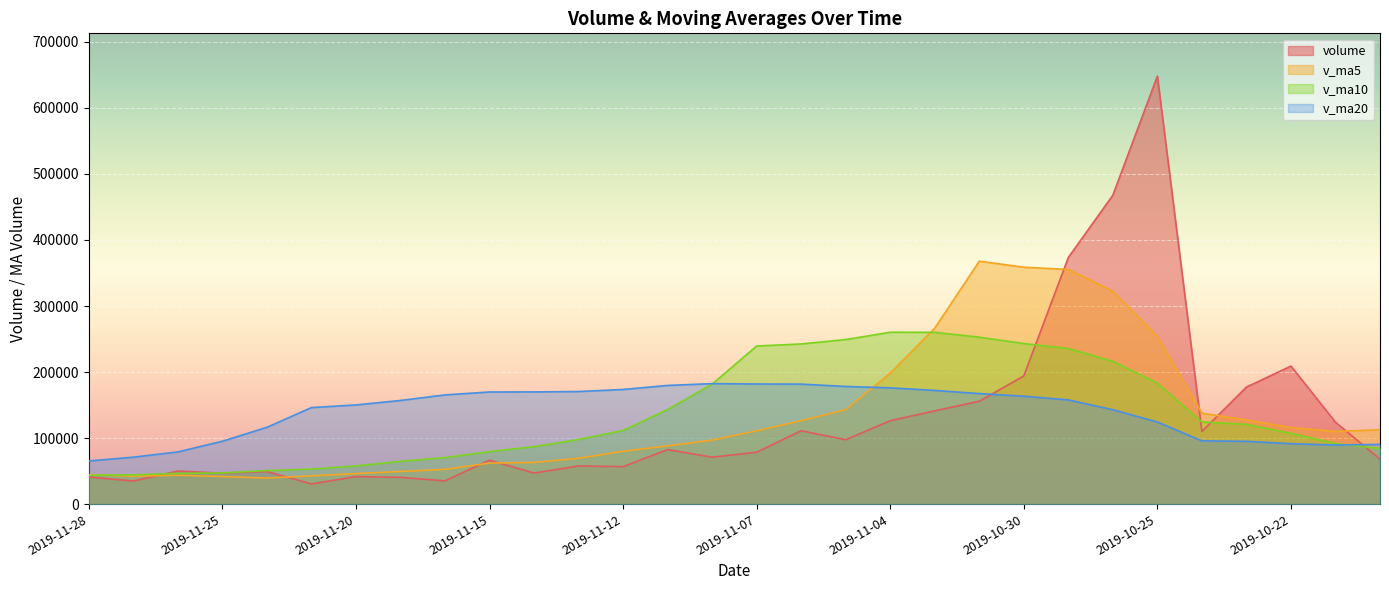

The value of v_ma20 at 2019-11-26 is 107778.3. True or false?

False